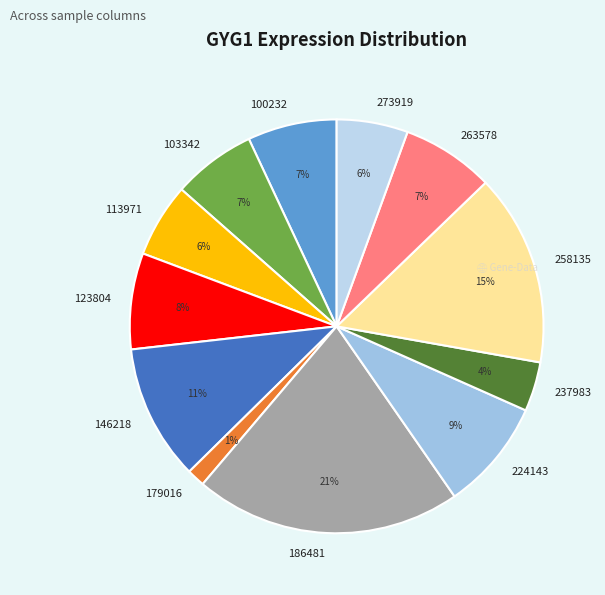

To the nearest percent, what percentage of the pie is 100232?

7%